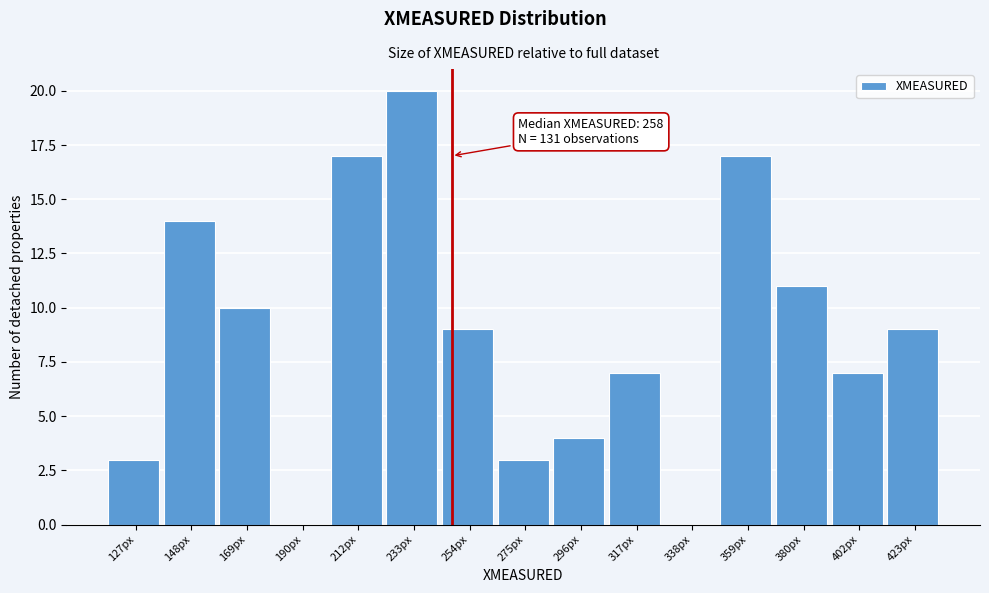

Reading left to right, what are all the values shown in this chart?

127px=3	148px=14	169px=10	190px=0	212px=17	233px=20	254px=9	275px=3	296px=4	317px=7	338px=0	359px=17	380px=11	402px=7	423px=9